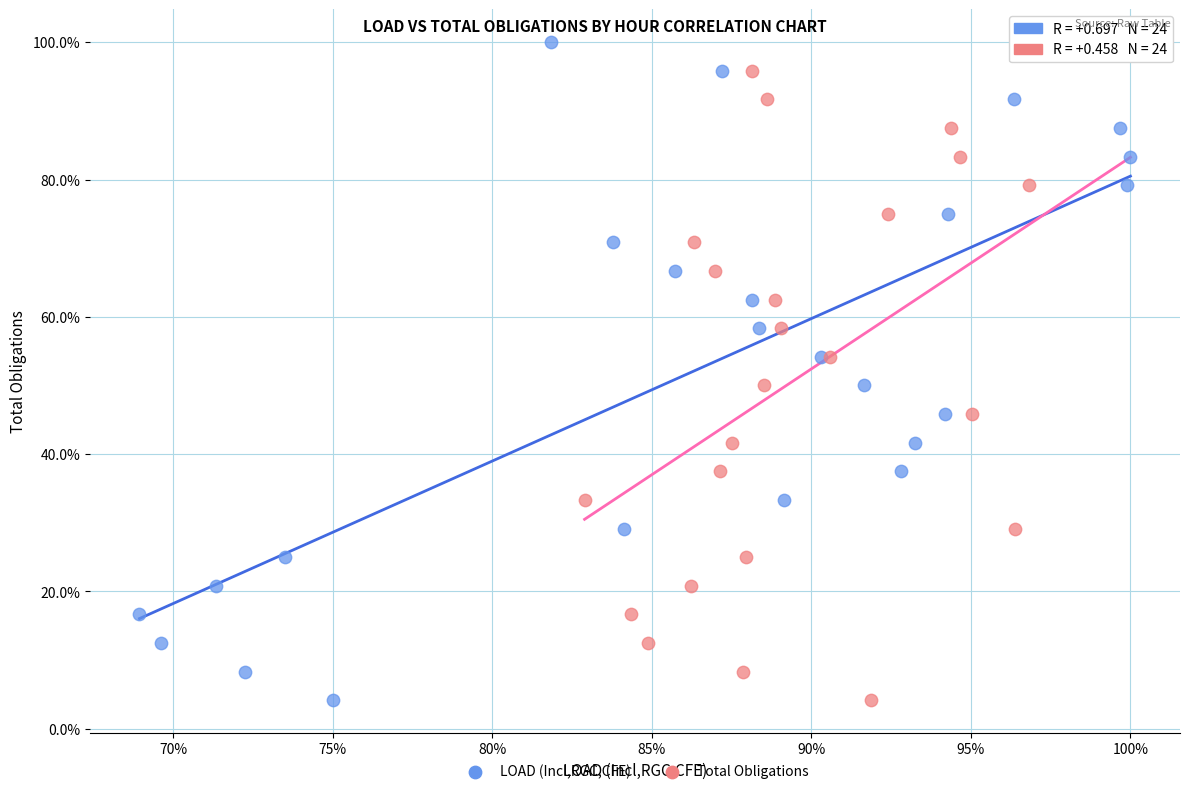

What are all the series names shown in the legend?

LOAD (Incl,RGC,CFE), Total Obligations